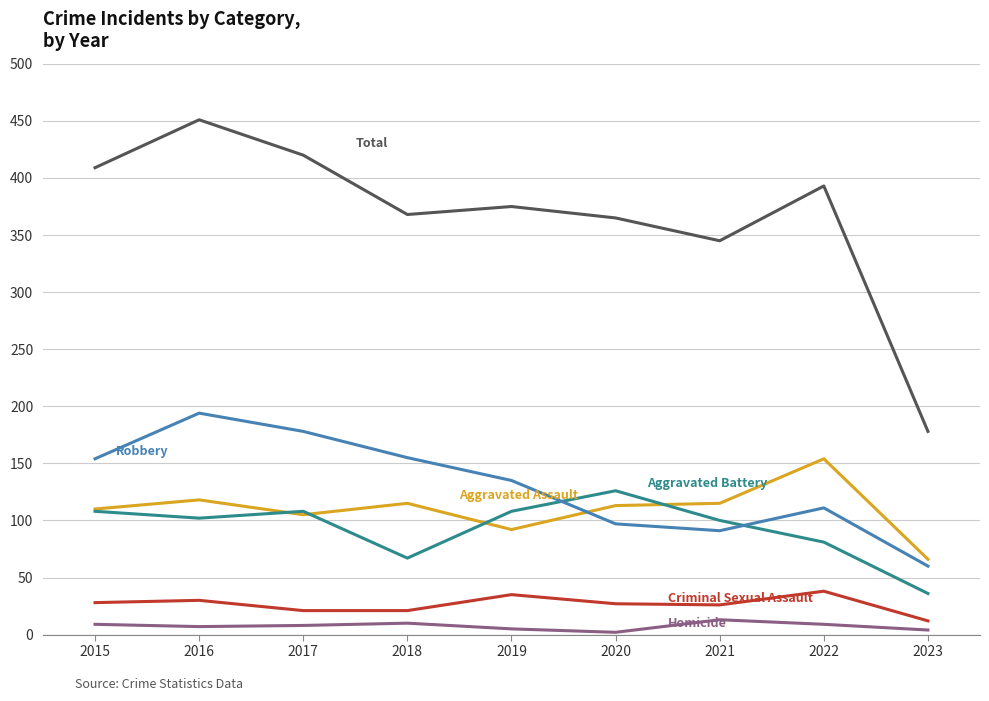

What is the spread (max minus min) of values at 2018?

358